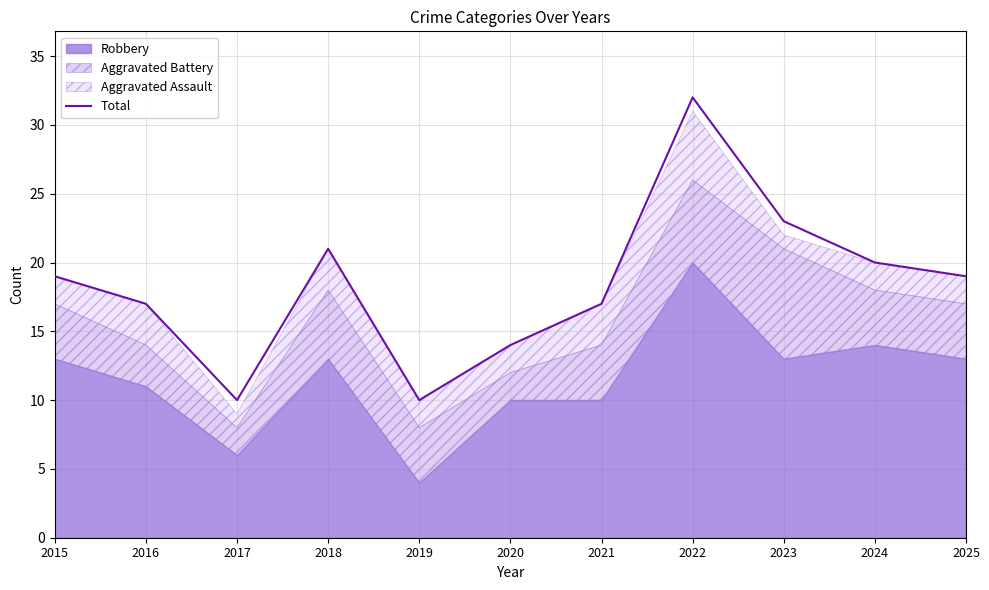

Read the value at 2021, to the nearest 10.

20